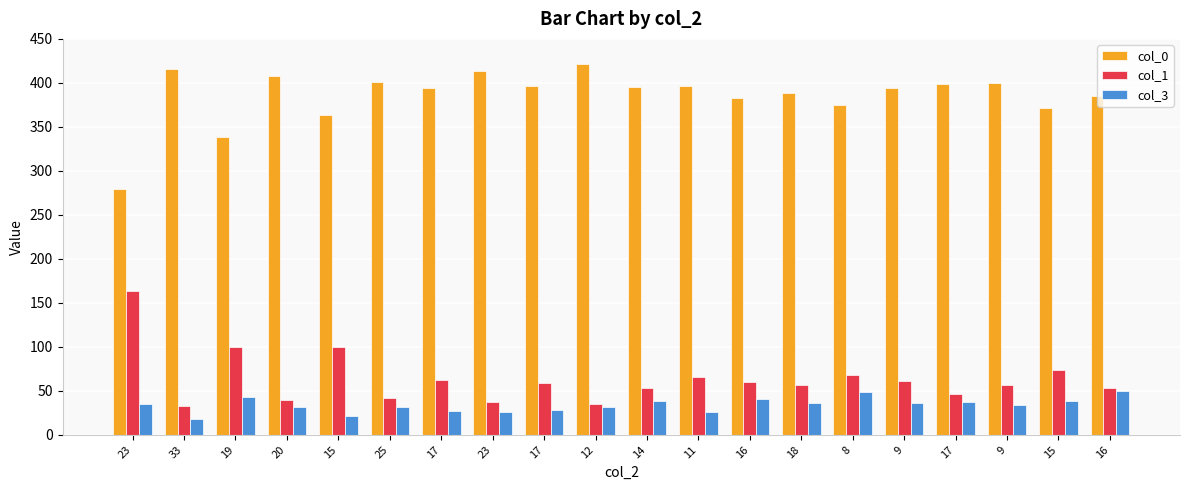

How many bars are there in total?

60